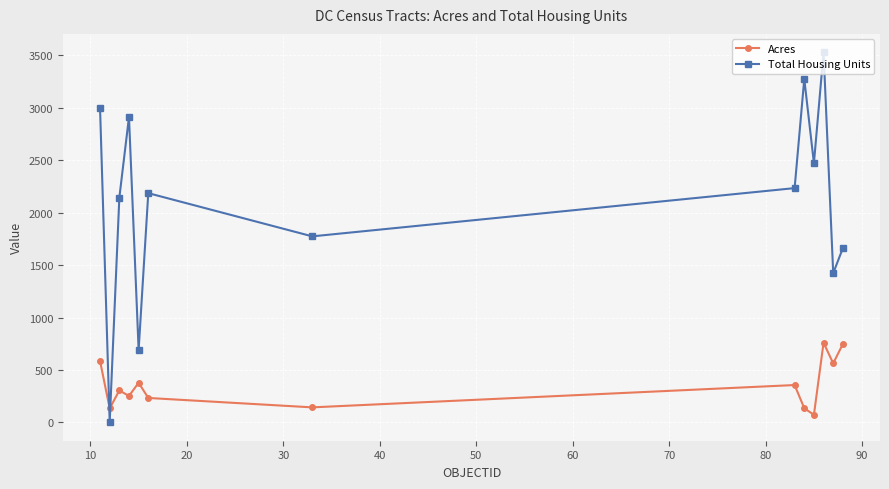

Rank the series by their maximum value, from lowest to highest.

Acres, Total Housing Units